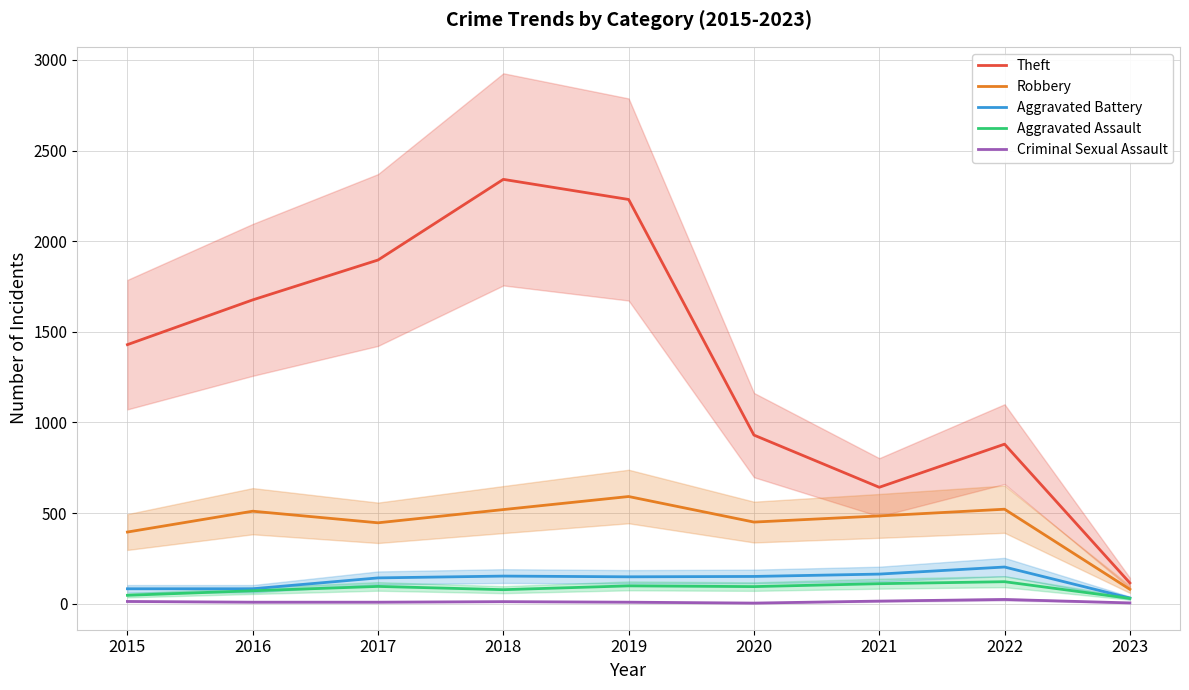

What is the spread (max minus min) of values at 2016?

1668